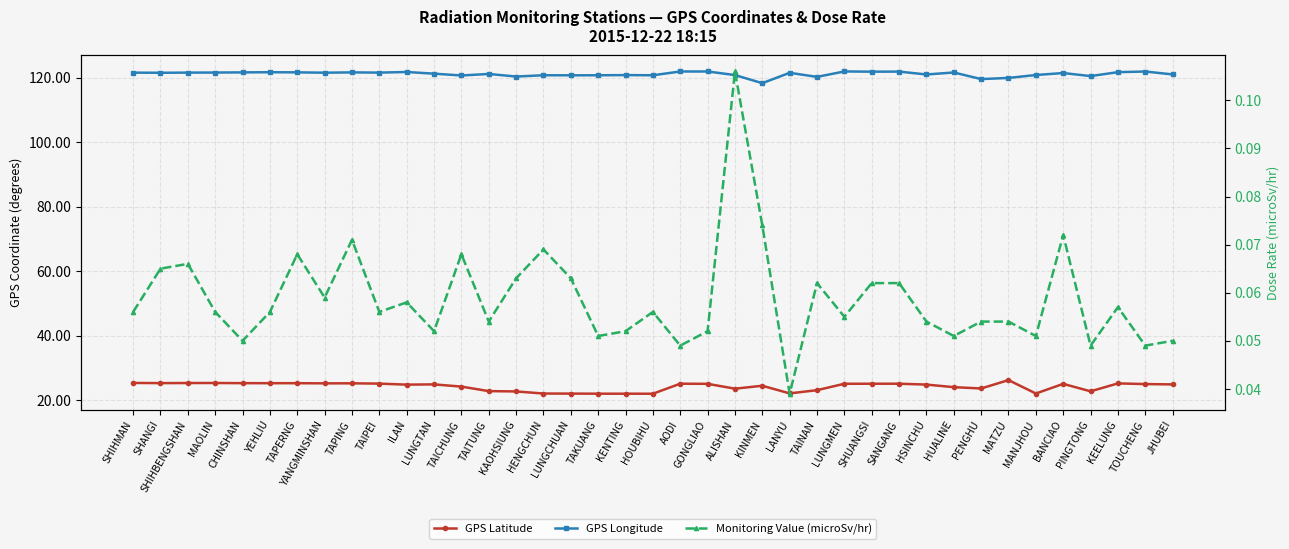

True or false: Monitoring Value (microSv/hr) and GPS Longitude intersect in this chart.

False